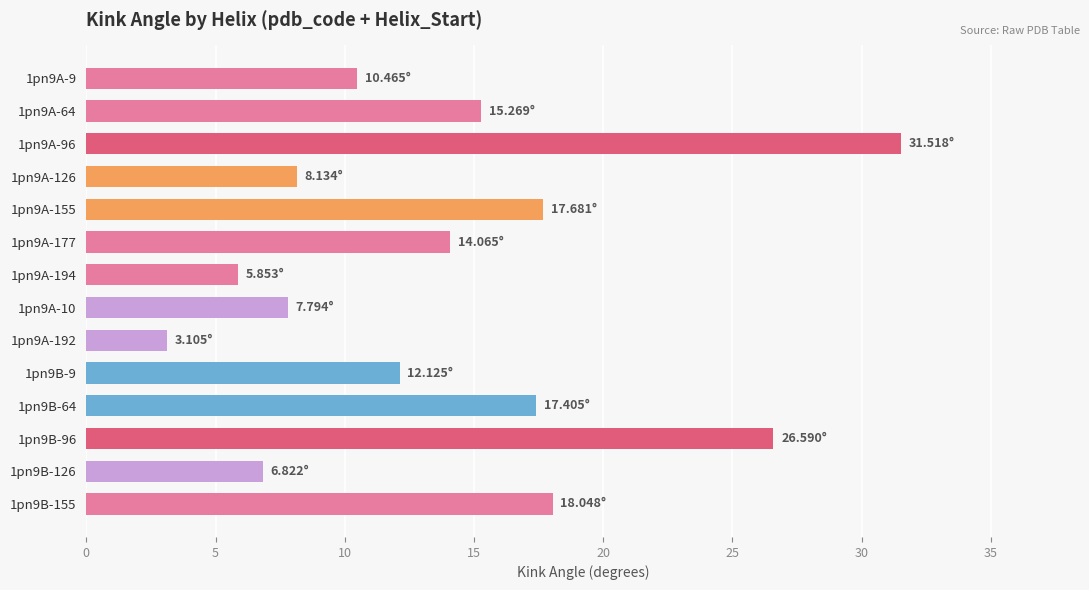

Approximately how many times larger is the value at 1pn9B-64 compared to 1pn9B-155?

1.0